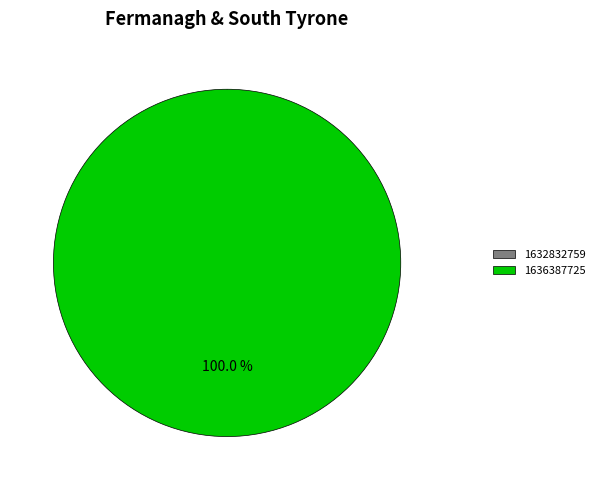

Do 1632832759 and 1636387725 together represent more than half of the pie?

Yes